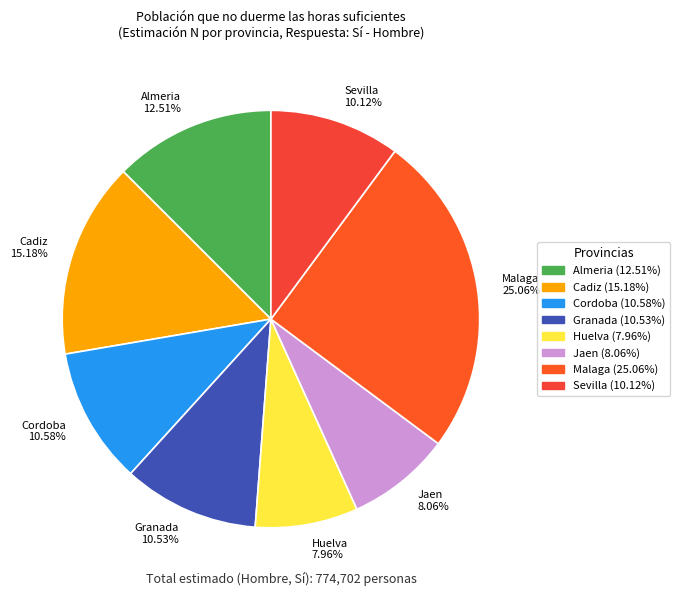

Which slice is the largest?

Malaga